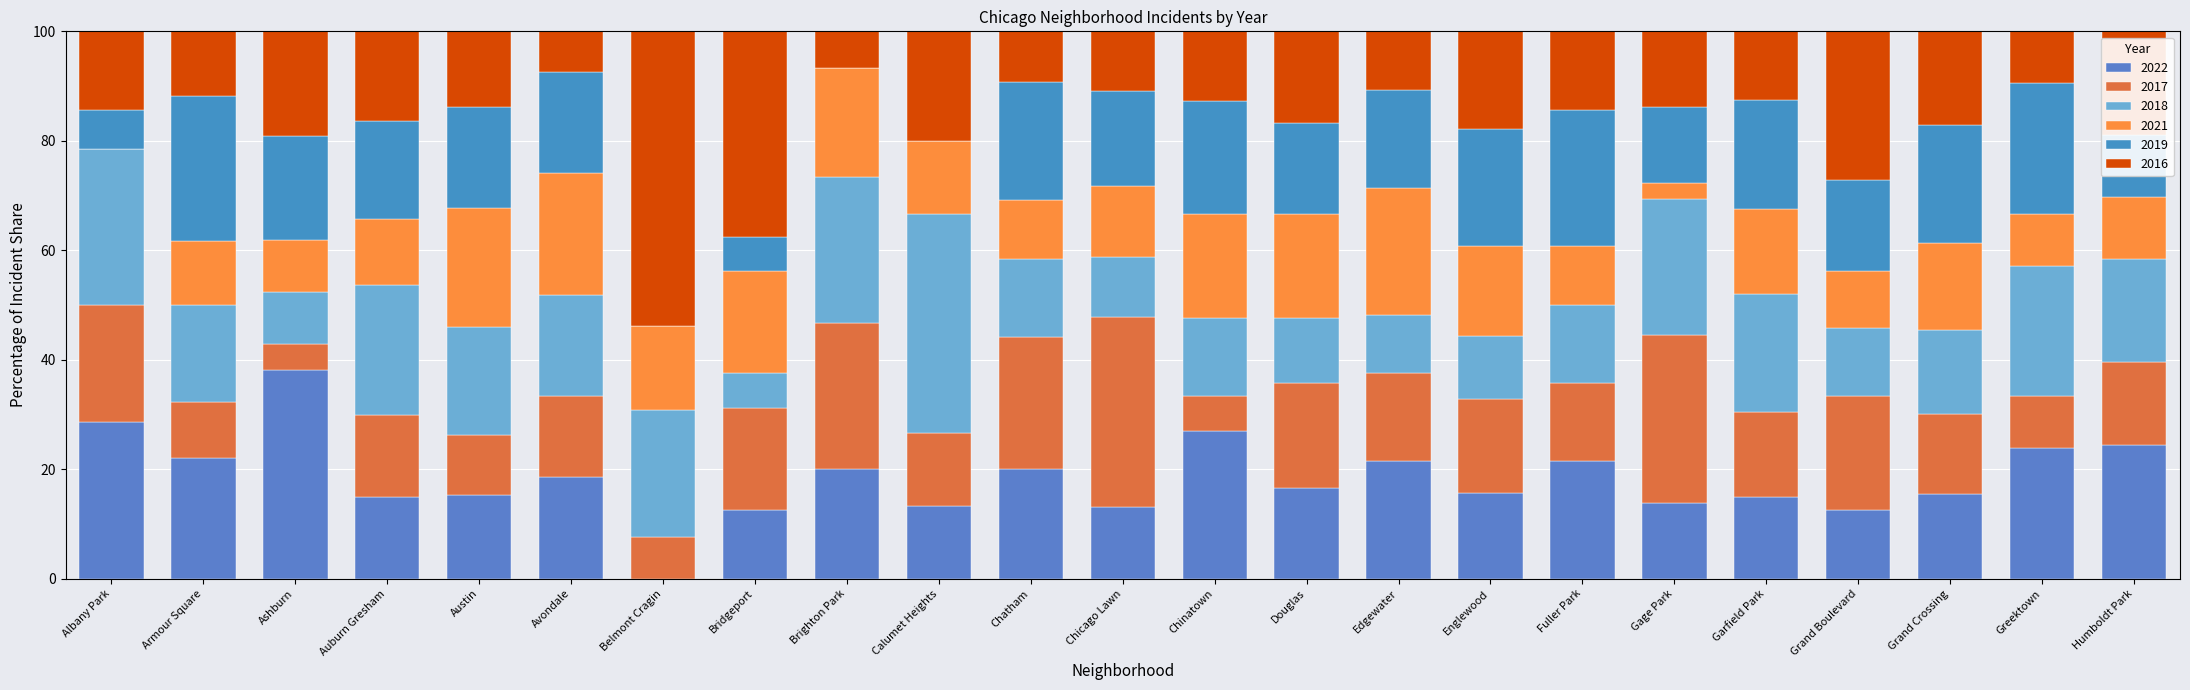

How many categories are shown in the chart?

23